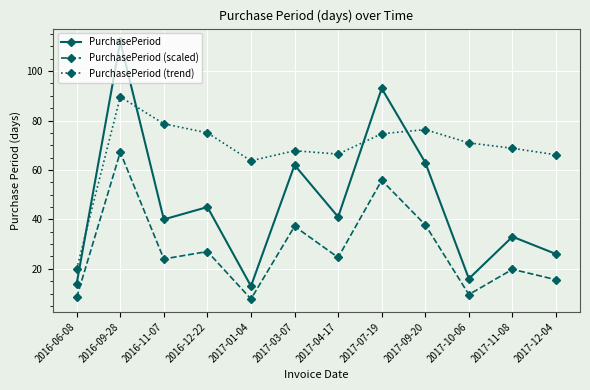

How many categories are shown in the chart?

12